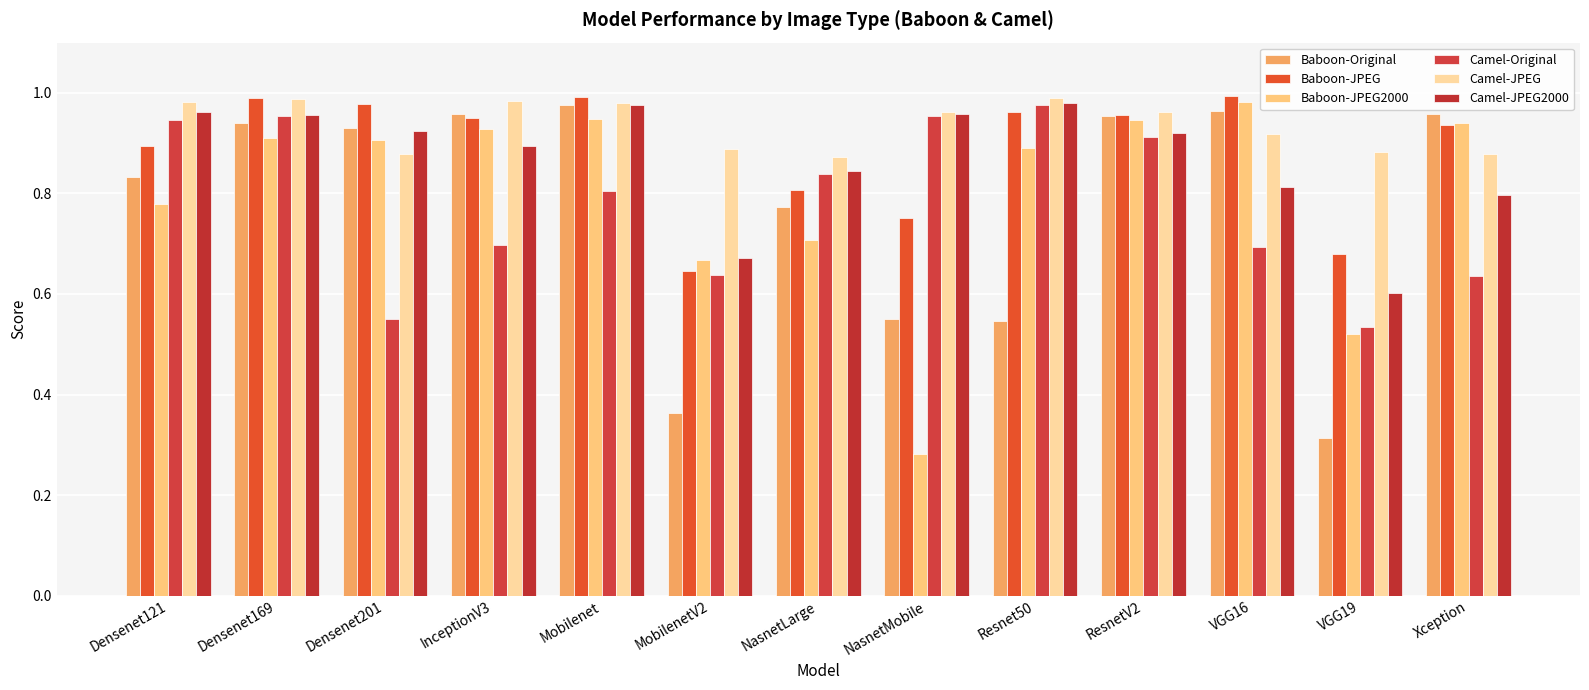

The Camel-Original series shows 0.2 at MobilenetV2. True or false?

False